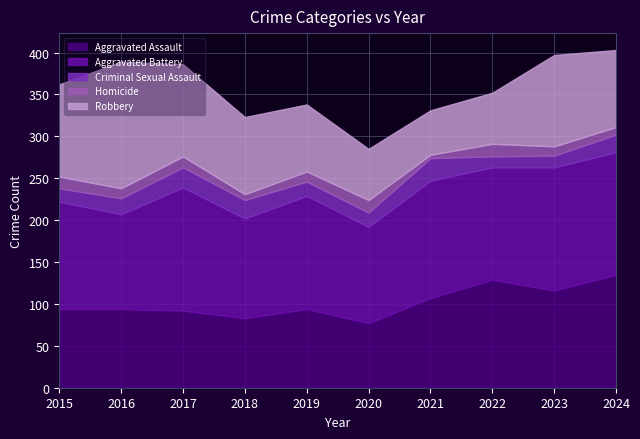

True or false: Criminal Sexual Assault and Aggravated Assault intersect in this chart.

False